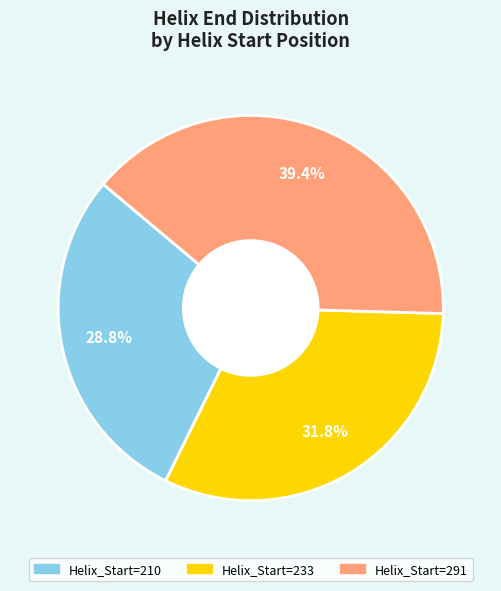

Does any single category account for the majority?

No